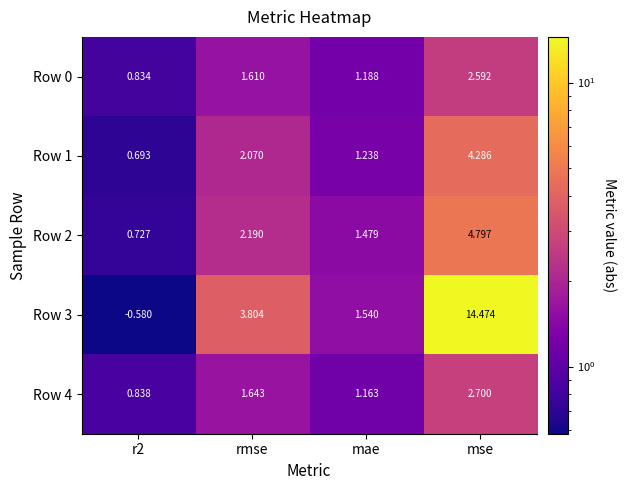

List the series in order of their peak value, highest first.

Row 3, Row 2, Row 1, Row 4, Row 0